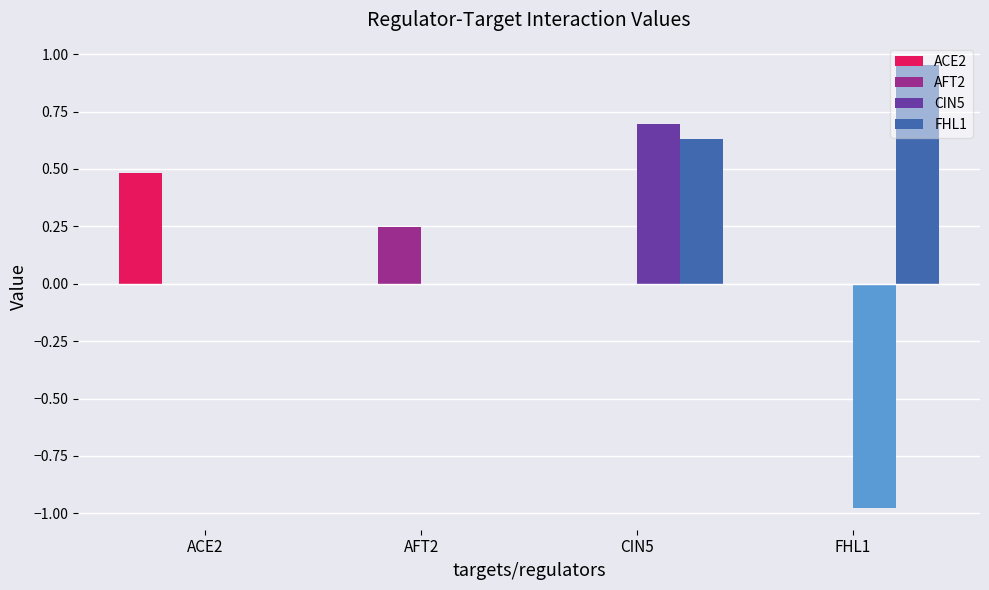

Which series has the largest total across all categories?

FHL1